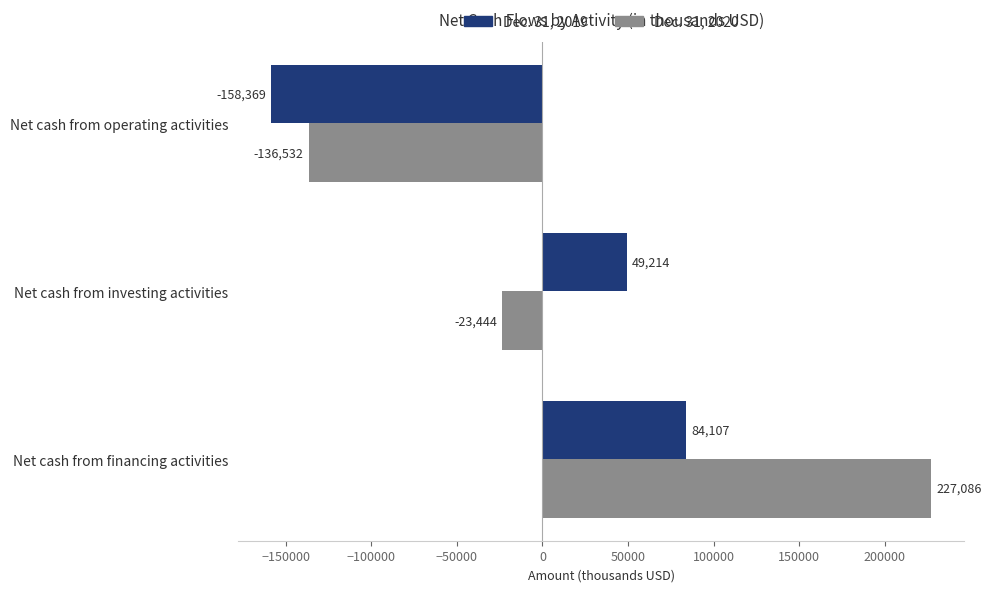

The Dec. 31, 2019 series shows -158369 at Net cash from operating activities. True or false?

True